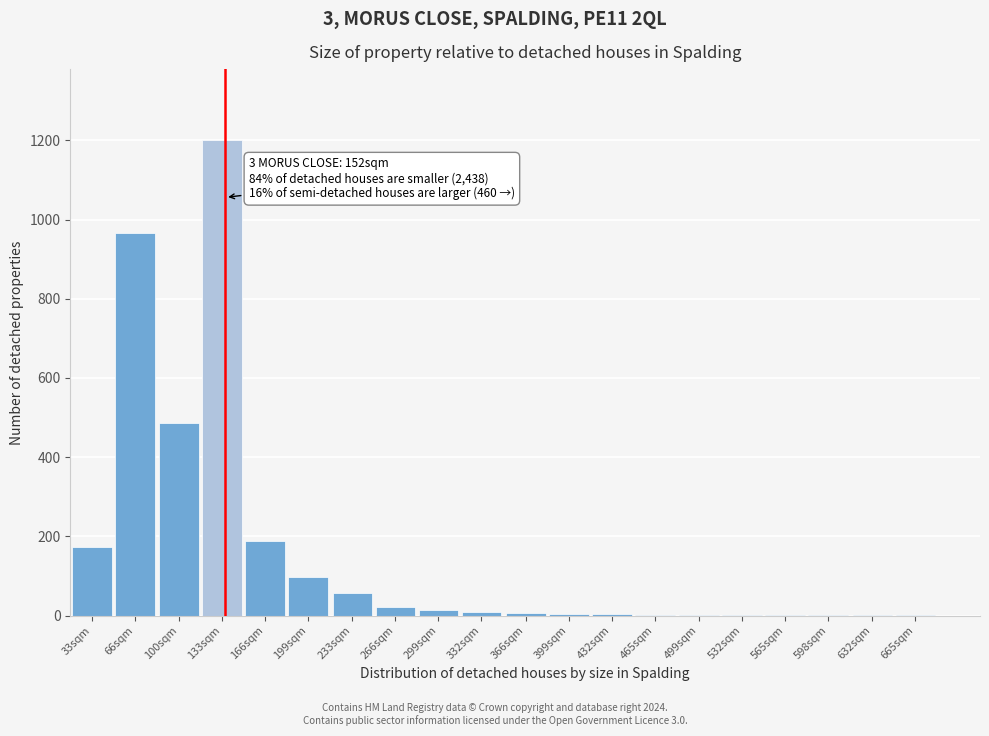

True or false: the data shows 8 at 332sqm.

True